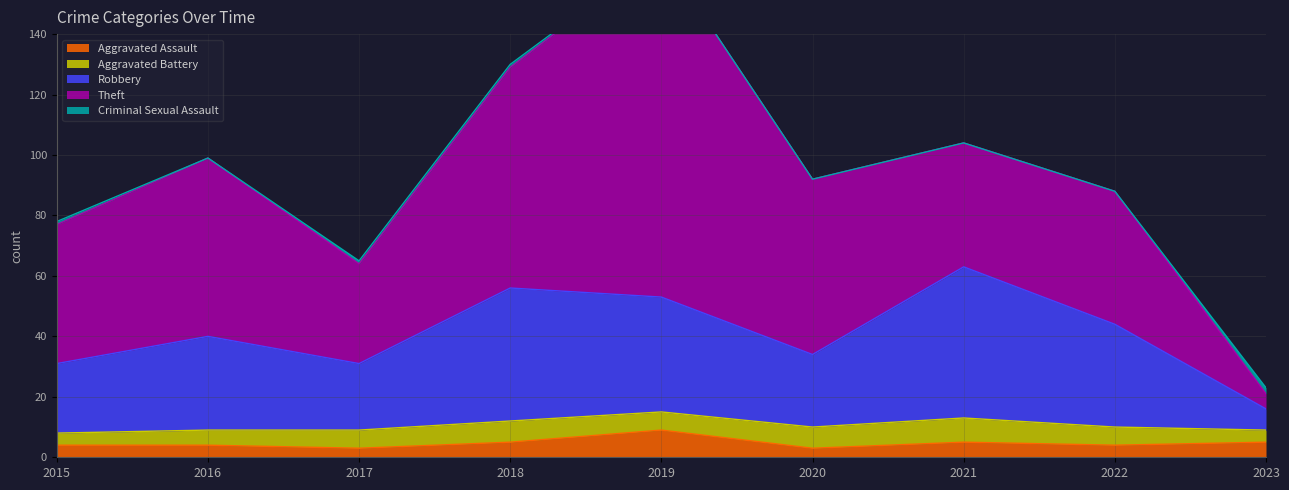

True or false: Aggravated Battery has a value of 9 at 2022.

False